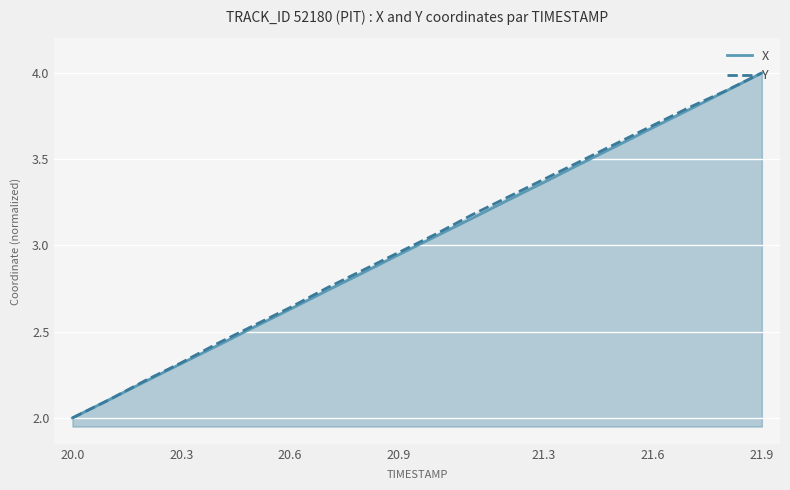

Is it true that Y equals 3.7 at 21.6?

True